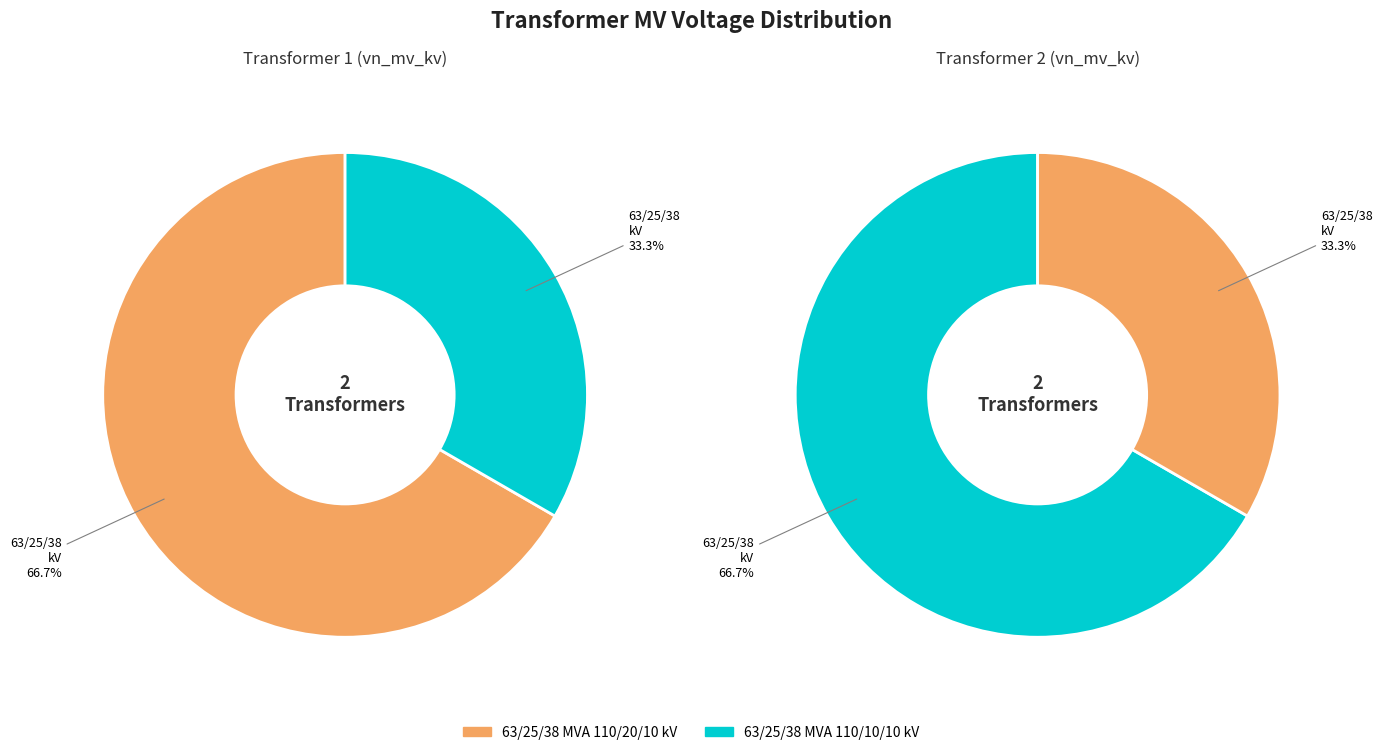

Which slice is the smallest?

63/25/38 MVA 110/10/10 kV